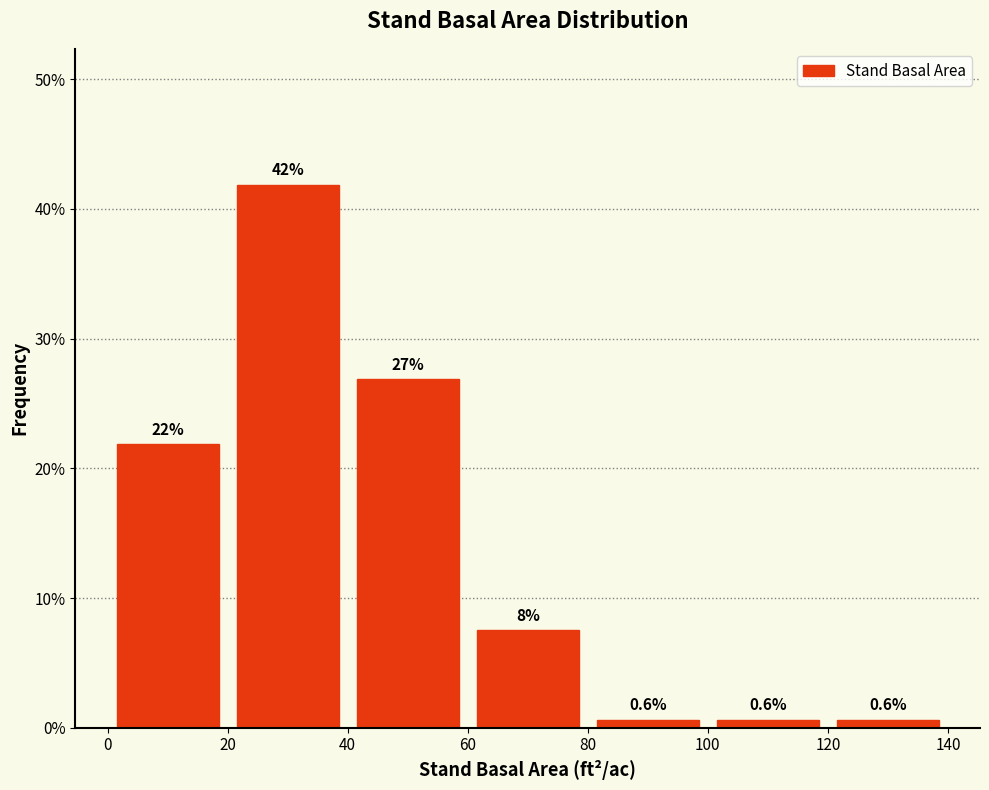

Which range on the x-axis has the tallest bar?

20 to 40